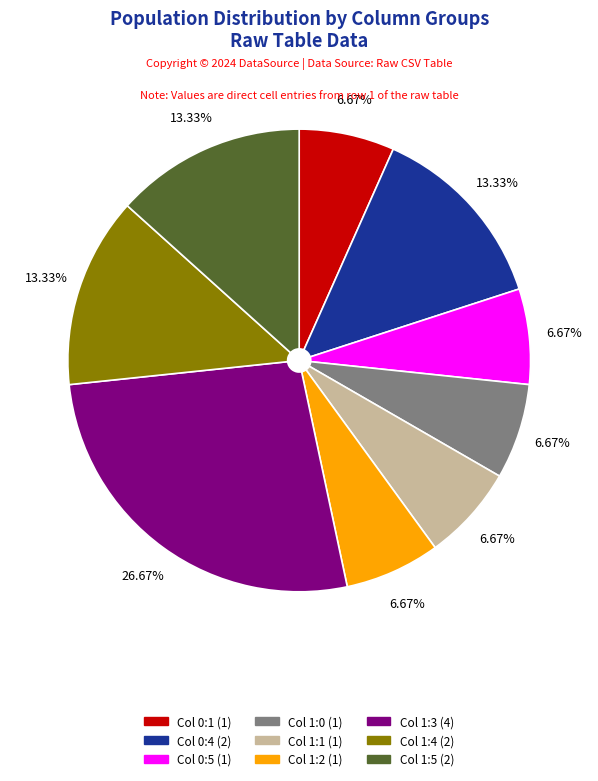

Approximately how many times larger is the value at Col 0:4 (2) compared to Col 1:5 (2)?

1.0